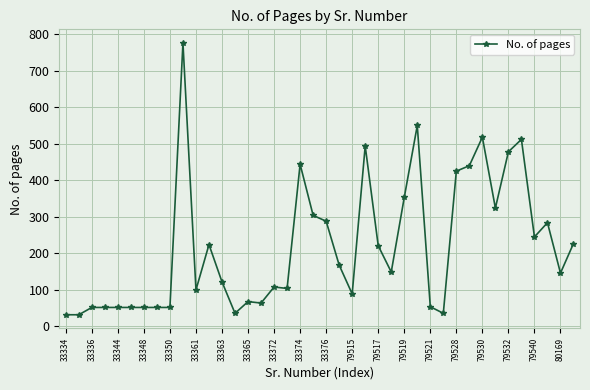

What is the value of the 19th point from the left?

444